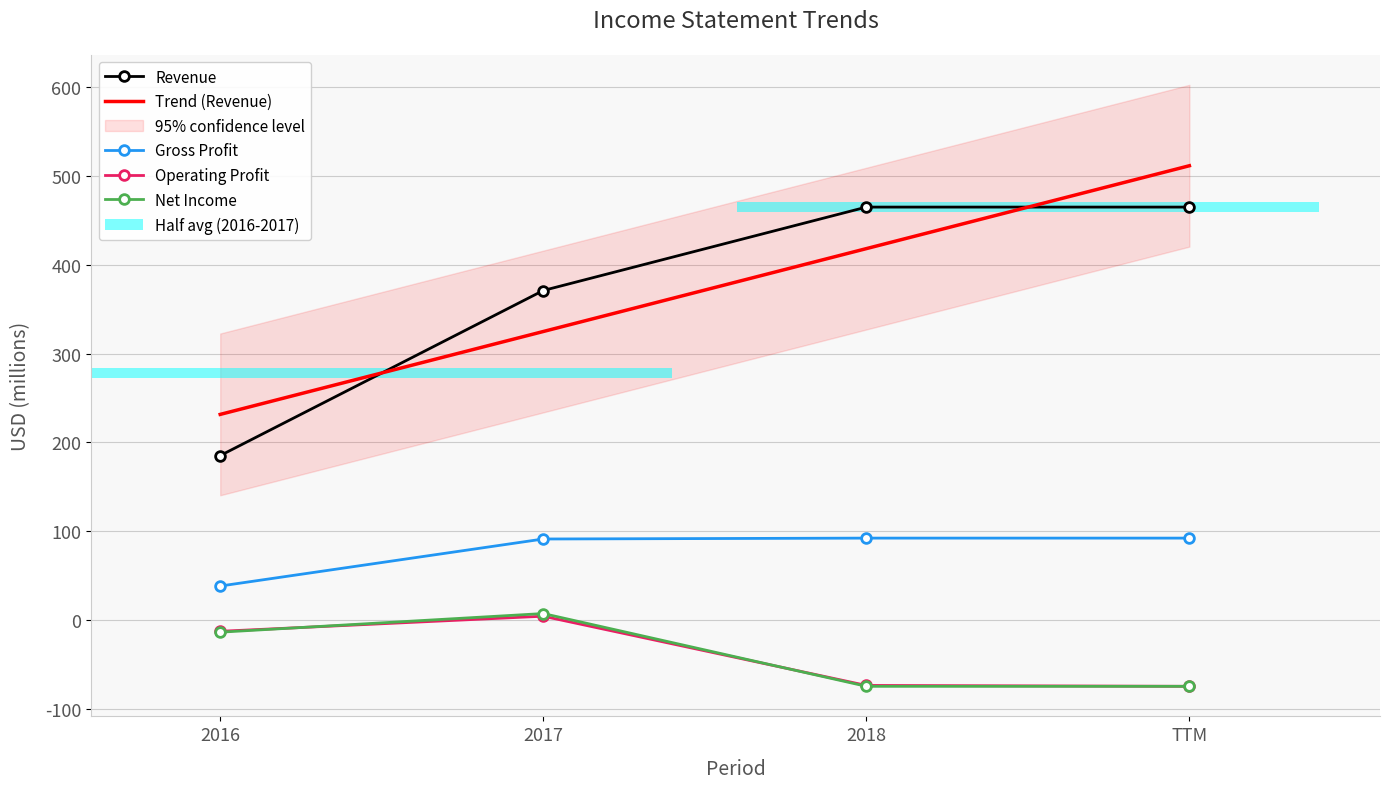

What is the spread (max minus min) of values at 2017?

367